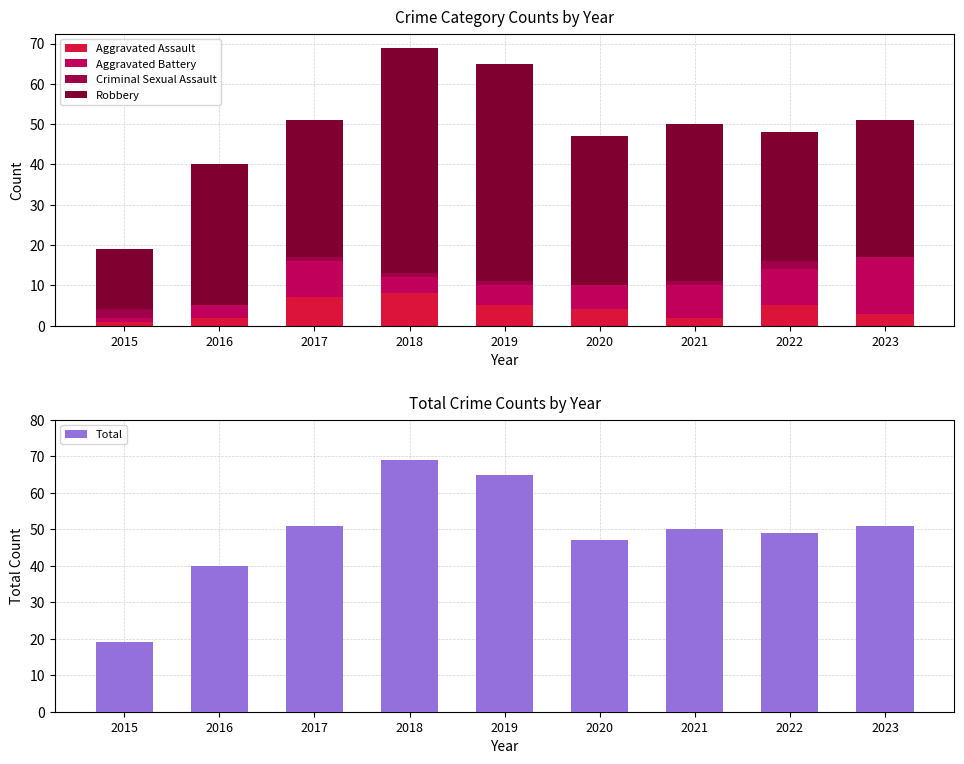

What is the value of the Total bar at the 7th from the left?

50